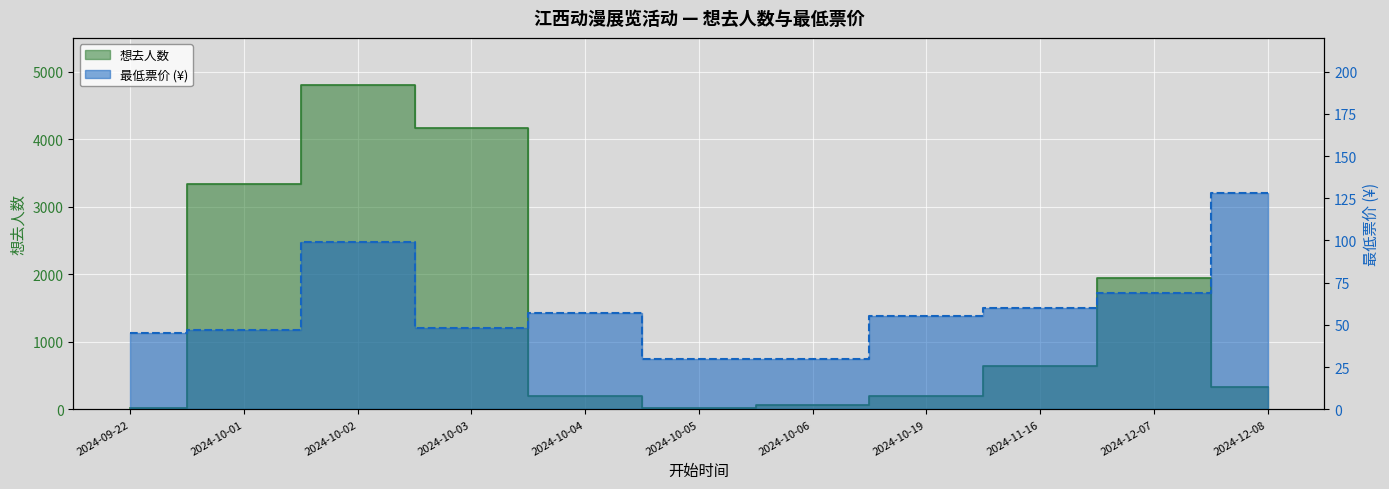

What is the total value across all series at 2024-11-16?

697